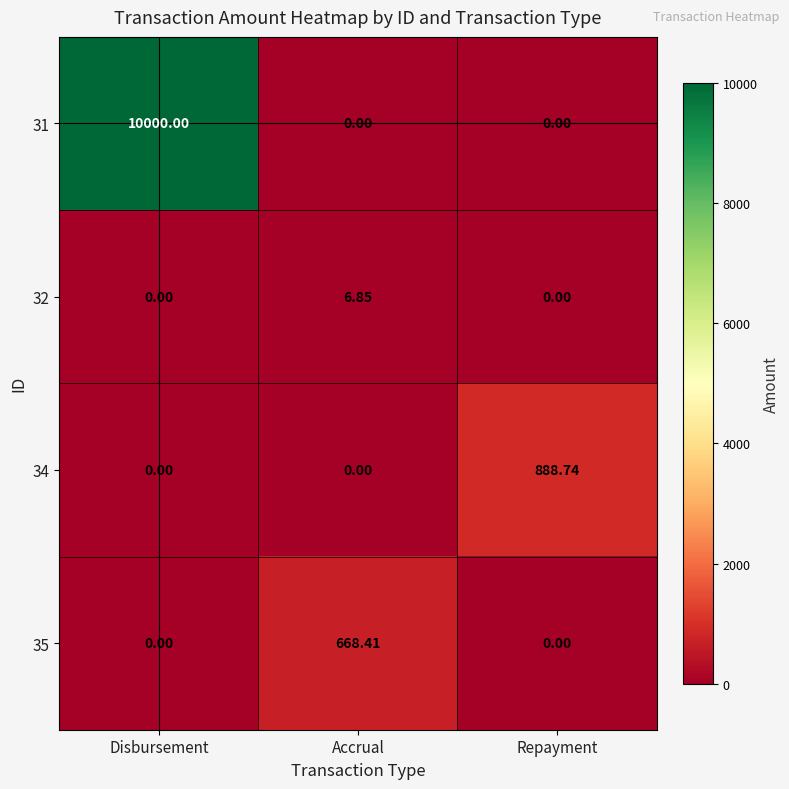

Between Accrual and Repayment, which series saw the biggest shift?

34